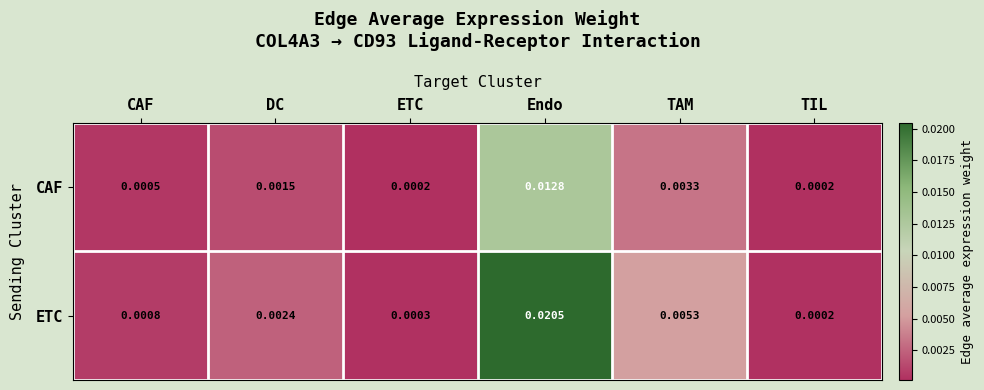

Is the value of ETC at ETC greater than the value of CAF at CAF?

No